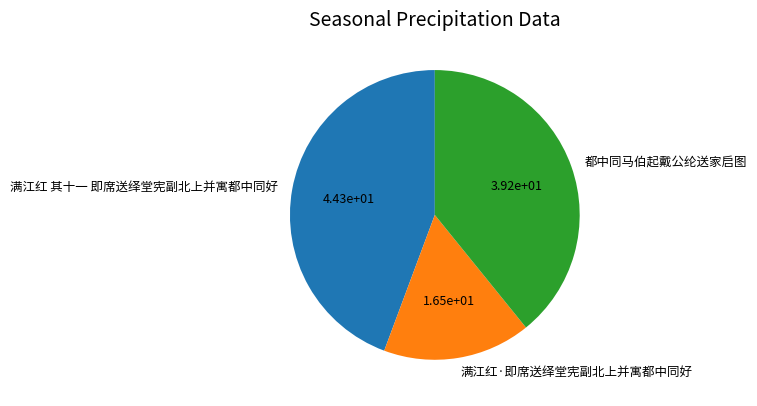

What is the ratio of the value at 都中同马伯起戴公纶送家启图 to the value at 满江红 其十一 即席送绎堂宪副北上并寓都中同好?

0.9